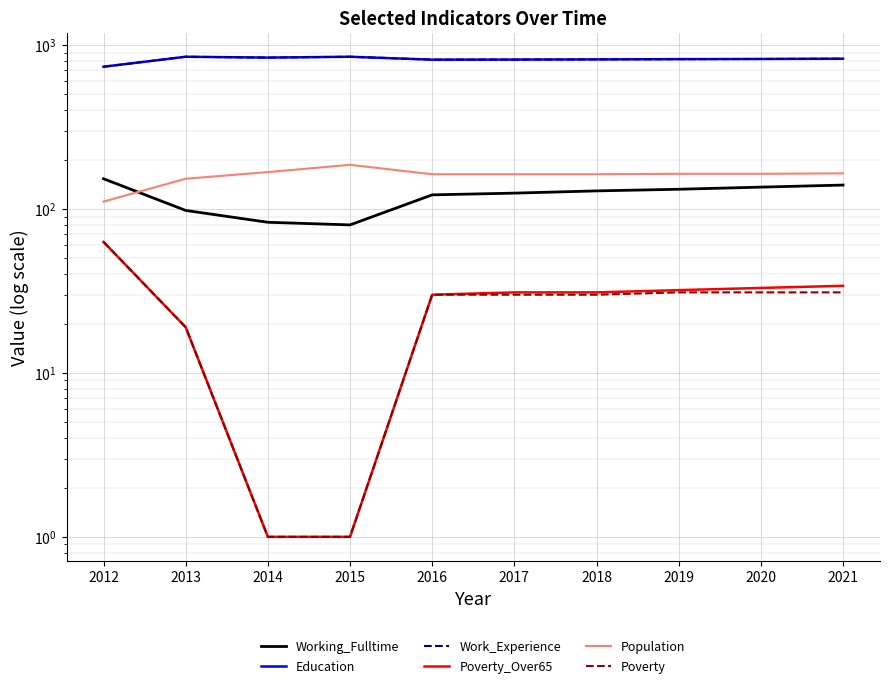

Is the value of Poverty_Over65 at 2020 greater than the value of Working_Fulltime at 2020?

No